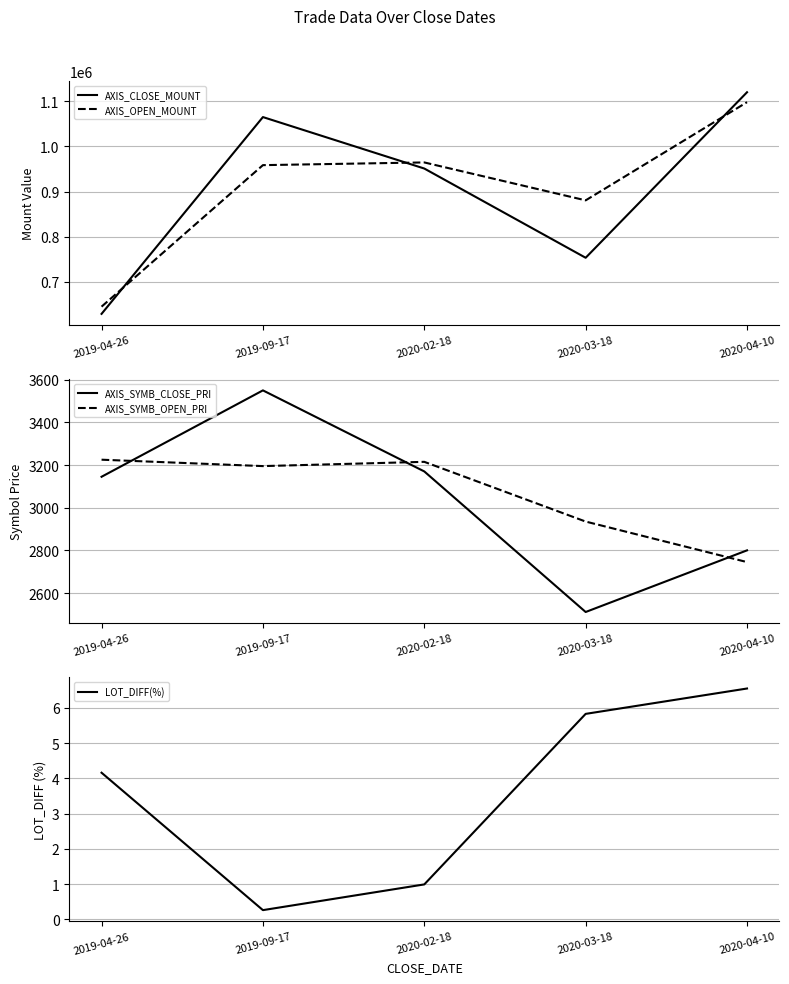

Is the value of AXIS_SYMB_CLOSE_PRI at 2020-03-18 greater than the value of AXIS_CLOSE_MOUNT at 2019-09-17?

No